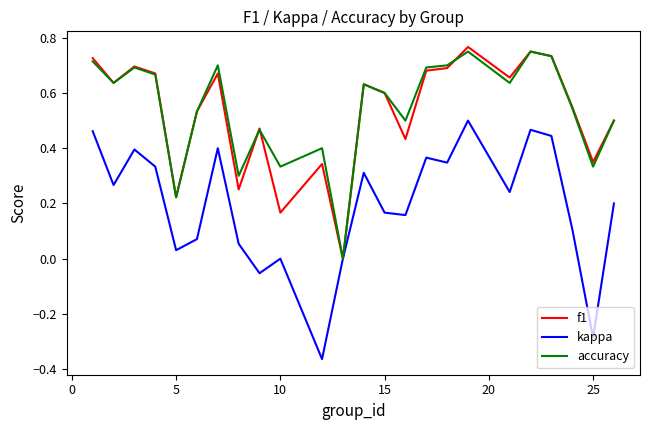

Which series has the widest spread of values?

kappa